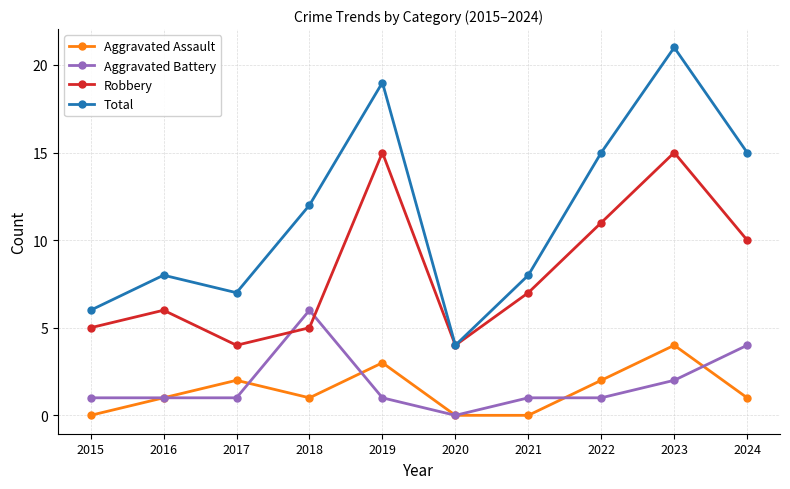

At which label is Total closest to 12?

2018